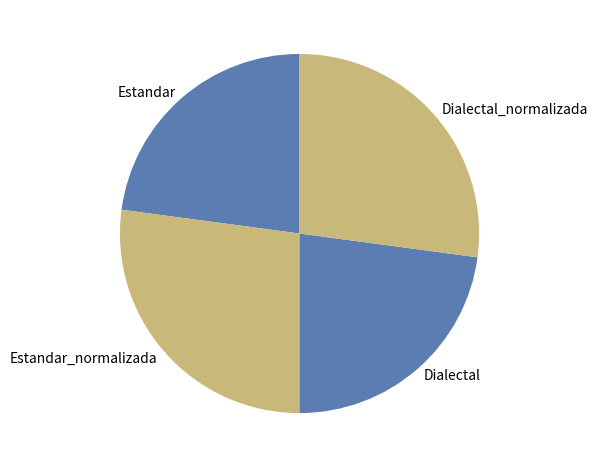

Does Estandar account for over 50% of the chart?

No